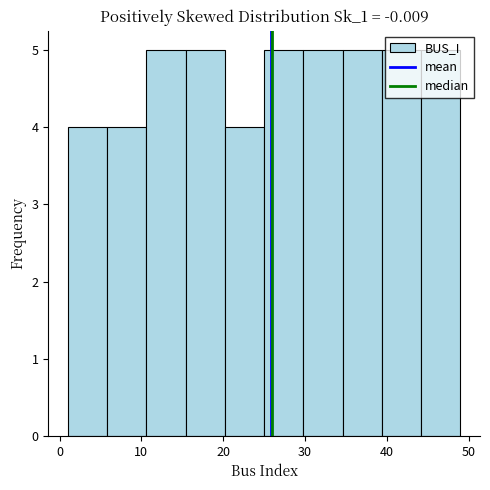

Reading left to right, list every bar in this chart as the range it spans on the x-axis followed by its height. Neither the bar edges nor the heights are printed on the chart, so give them approximately, as read against the axes.

1.0 to 5.8: 4
5.8 to 10.6: 4
10.6 to 15.4: 5
15.4 to 20.2: 5
20.2 to 25.0: 4
25.0 to 29.8: 5
29.8 to 34.6: 5
34.6 to 39.4: 5
39.4 to 44.2: 5
44.2 to 49.0: 5